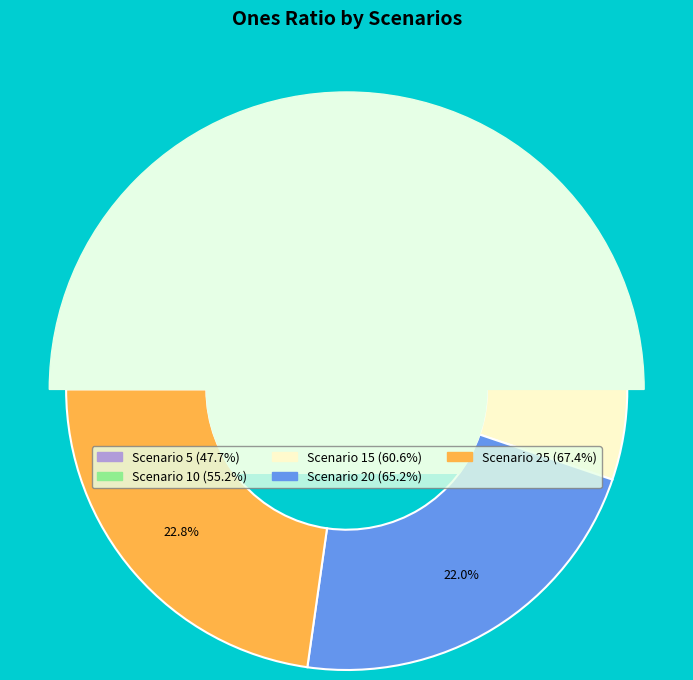

How much of the chart is everything except 25?

77.2%